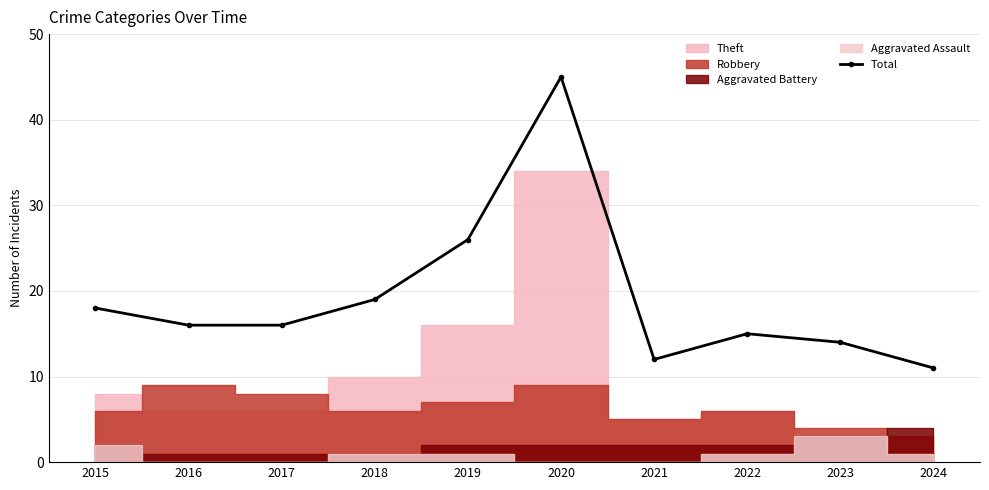

List the labels in order of value, largest first.

2020, 2019, 2018, 2015, 2016, 2017, 2022, 2023, 2021, 2024